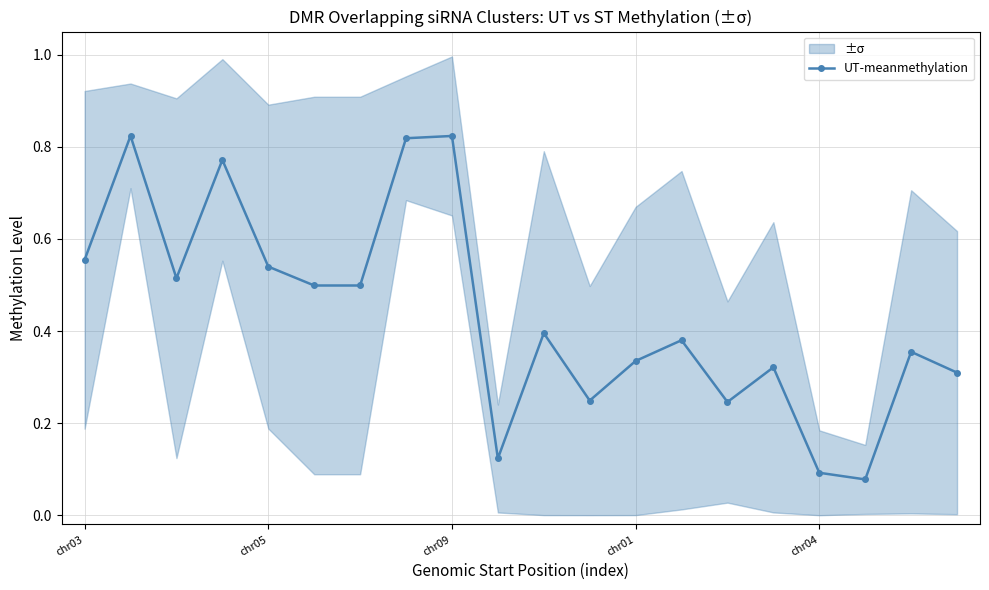

Reading right to left, what are all the values shown in this chart?

0.3	0.4	0.1	0.1	0.3	0.2	0.4	0.3	0.2	0.4	0.1	0.8	0.8	0.5	0.5	0.5	0.8	0.5	0.8	0.6